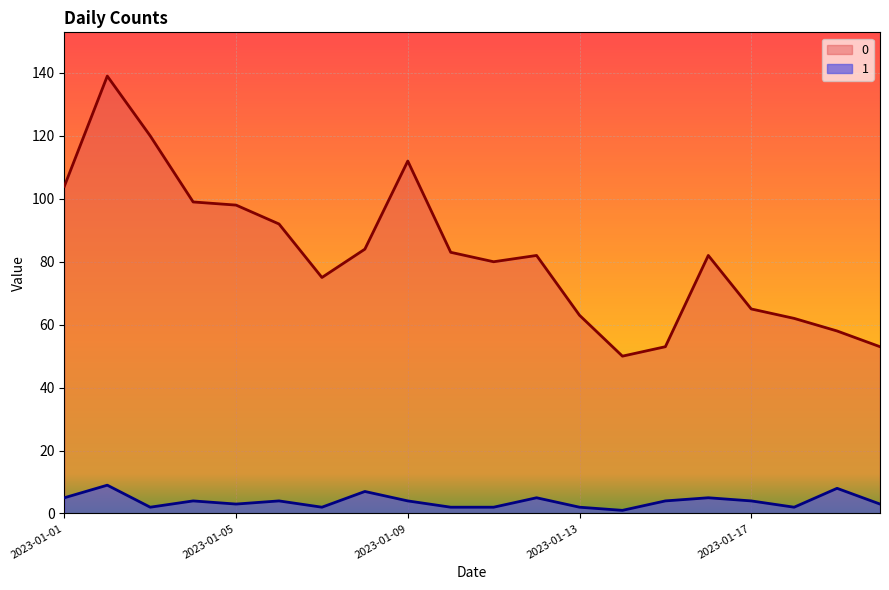

At which category does 1 reach its first local valley?

2023-01-03